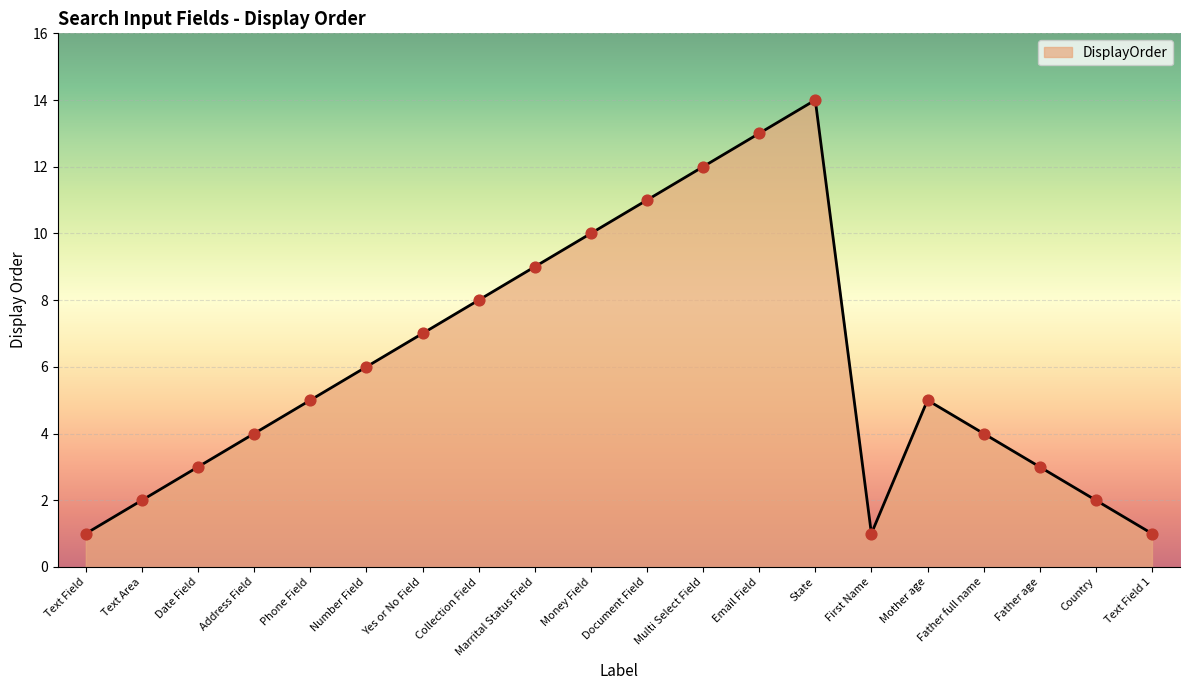

Approximately how many times larger is the value at Mother age compared to Text Field?

5.0